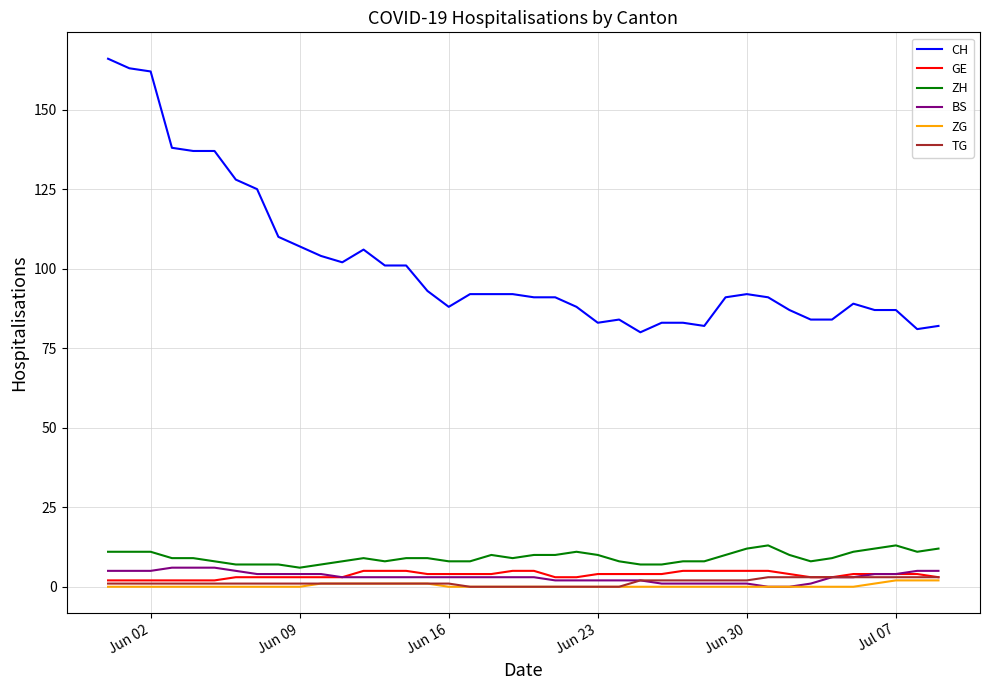

Which series has the largest total across all categories?

CH